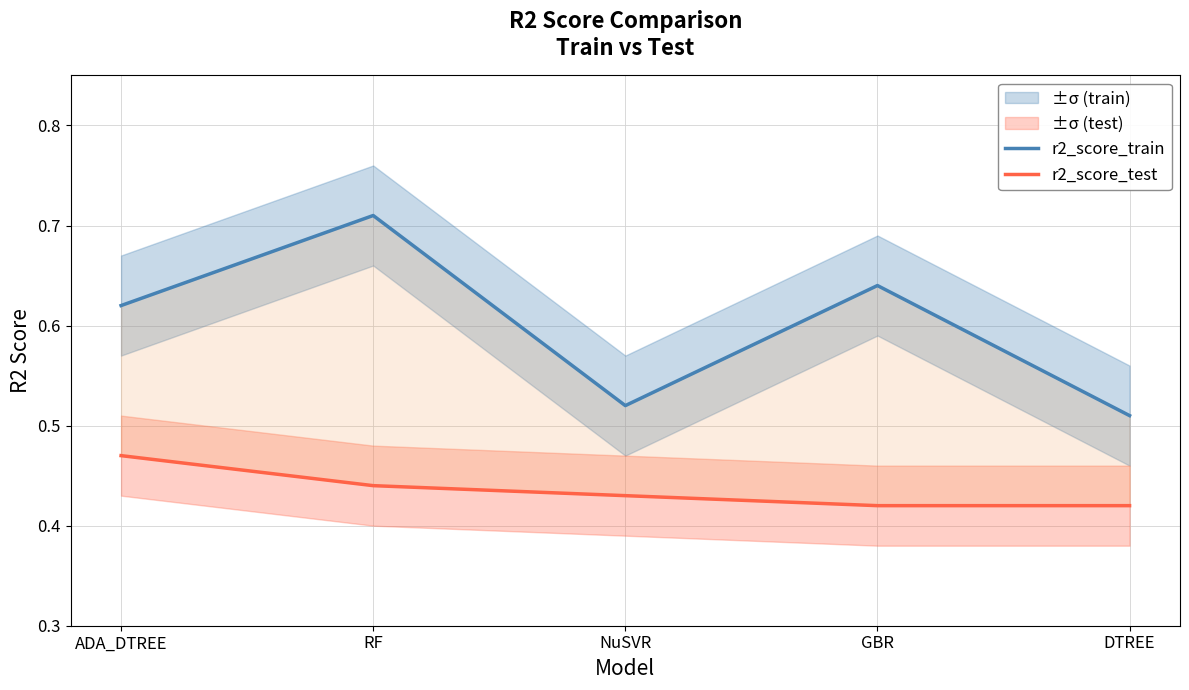

What value does the r2_score_train series have at RF?

0.7